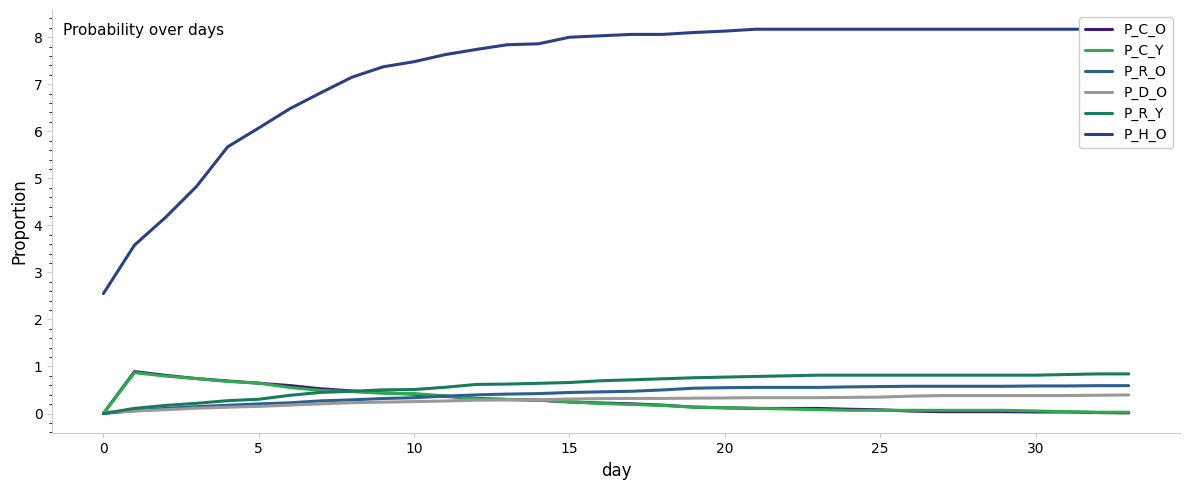

Reading left to right, list all the values displayed in this chart.

P_C_O: 0.0	0.9	0.8	0.7	0.7	0.6	0.6	0.5	0.5	0.4	0.4	0.4	0.3	0.3	0.3	0.2	0.2	0.2	0.2	0.1	0.1	0.1	0.1	0.1	0.1	0.1	0.1	0.0	0.0	0.0	0.0	0.0	0.0	0.0
P_C_Y: 0.0	0.9	0.8	0.7	0.7	0.6	0.6	0.5	0.5	0.4	0.4	0.4	0.3	0.3	0.3	0.2	0.2	0.2	0.2	0.1	0.1	0.1	0.1	0.1	0.1	0.1	0.1	0.1	0.1	0.1	0.1	0.0	0.0	0.0
P_R_O: 0.0	0.1	0.1	0.1	0.2	0.2	0.2	0.3	0.3	0.3	0.3	0.4	0.4	0.4	0.4	0.4	0.5	0.5	0.5	0.5	0.5	0.6	0.6	0.6	0.6	0.6	0.6	0.6	0.6	0.6	0.6	0.6	0.6	0.6
P_D_O: 0.0	0.1	0.1	0.1	0.1	0.2	0.2	0.2	0.2	0.2	0.3	0.3	0.3	0.3	0.3	0.3	0.3	0.3	0.3	0.3	0.3	0.3	0.3	0.3	0.3	0.3	0.4	0.4	0.4	0.4	0.4	0.4	0.4	0.4
P_R_Y: 0.0	0.1	0.2	0.2	0.3	0.3	0.4	0.4	0.5	0.5	0.5	0.6	0.6	0.6	0.6	0.7	0.7	0.7	0.7	0.8	0.8	0.8	0.8	0.8	0.8	0.8	0.8	0.8	0.8	0.8	0.8	0.8	0.8	0.8
P_H_O: 2.5	3.6	4.2	4.8	5.7	6.1	6.5	6.8	7.2	7.4	7.5	7.6	7.7	7.8	7.9	8.0	8.0	8.1	8.1	8.1	8.1	8.2	8.2	8.2	8.2	8.2	8.2	8.2	8.2	8.2	8.2	8.2	8.2	8.2